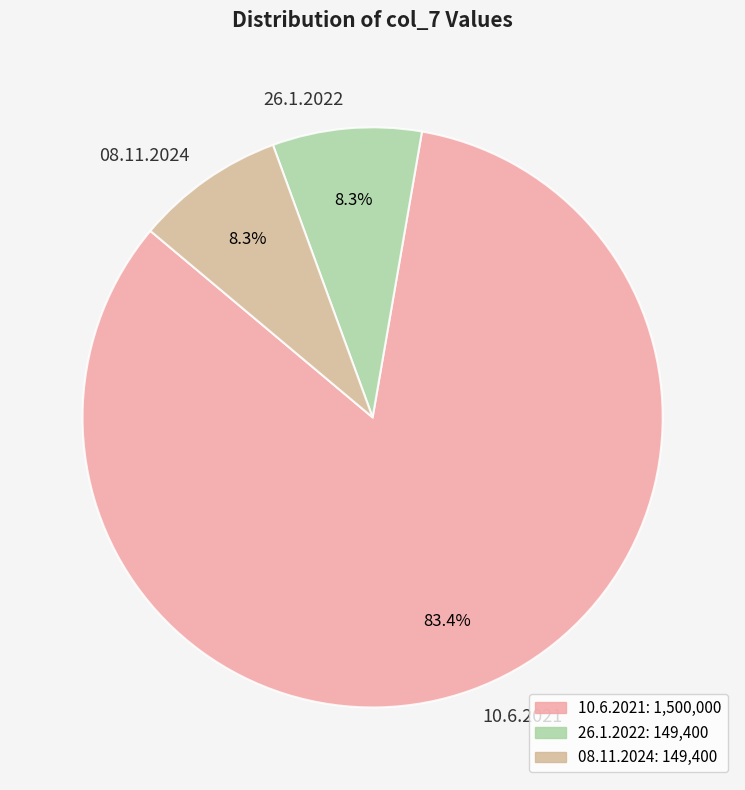

Which has a higher value, 08.11.2024 or 10.6.2021?

10.6.2021